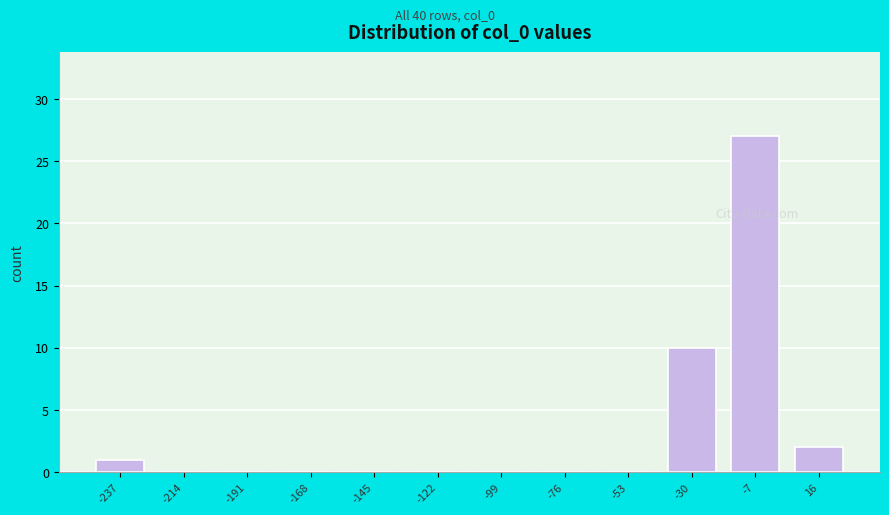

Reading right to left, list all the values displayed in this chart.

16=2	-7=27	-30=10	-53=0	-76=0	-99=0	-122=0	-145=0	-168=0	-191=0	-214=0	-237=1